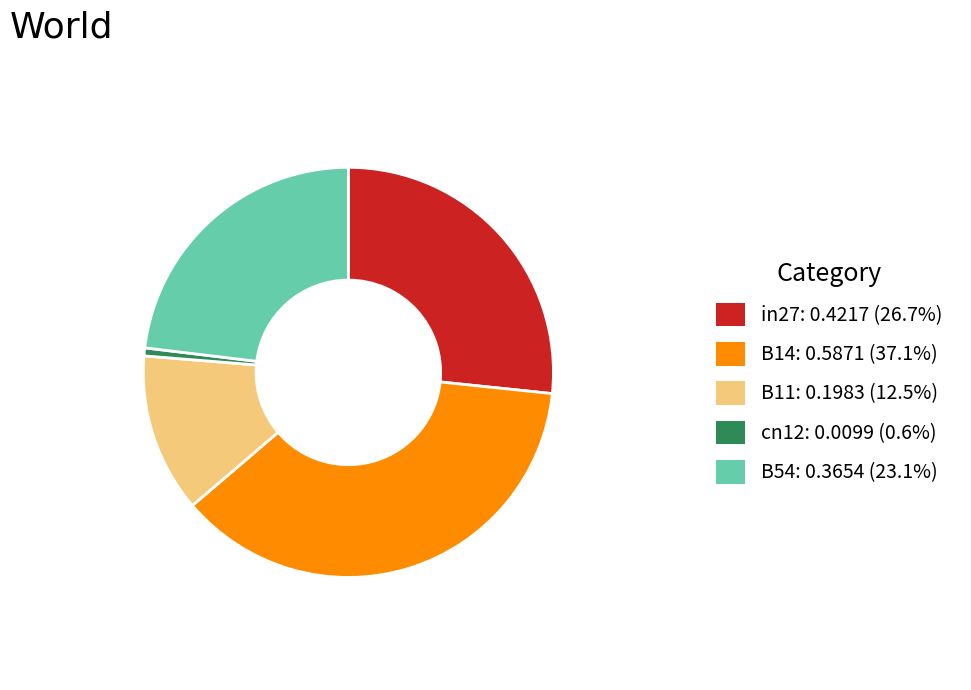

Count the number of slices in the pie.

5